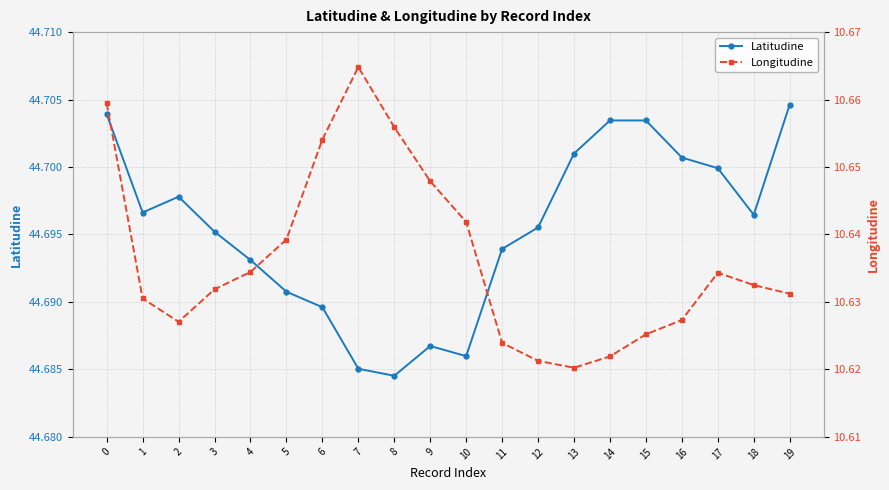

What is the value of the Latitudine point at the 4th from the left?

44.7